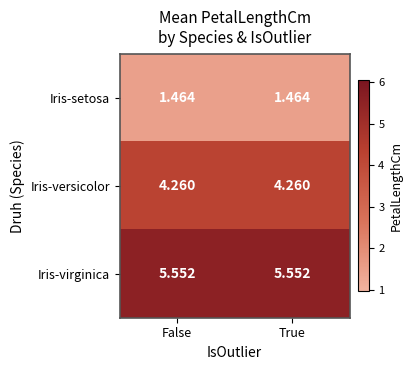

Is the value of Iris-versicolor at False greater than the value of Iris-setosa at False?

Yes